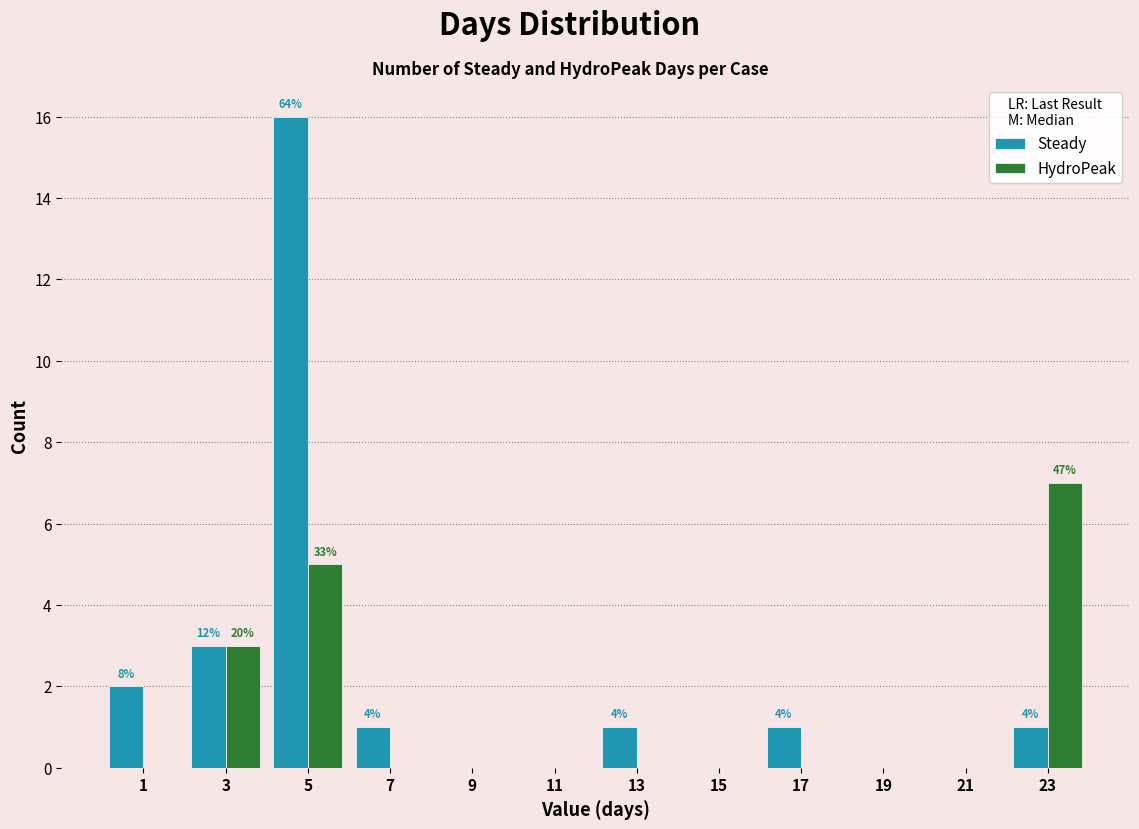

In the HydroPeak series, which range on the x-axis has the tallest bar?

22 to 24